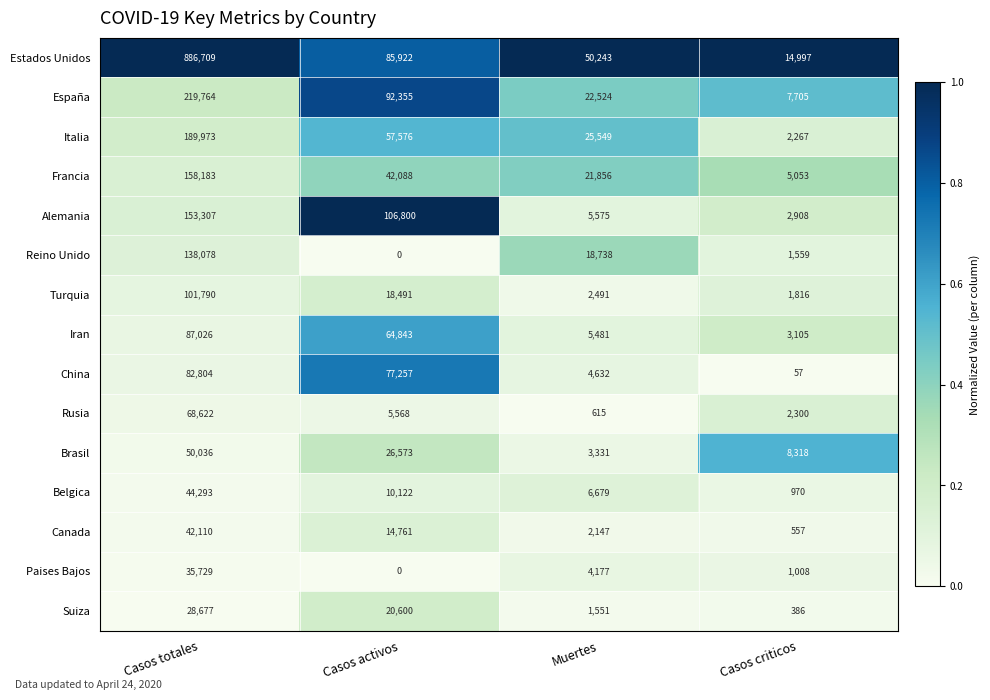

What is the greatest value displayed?

886709